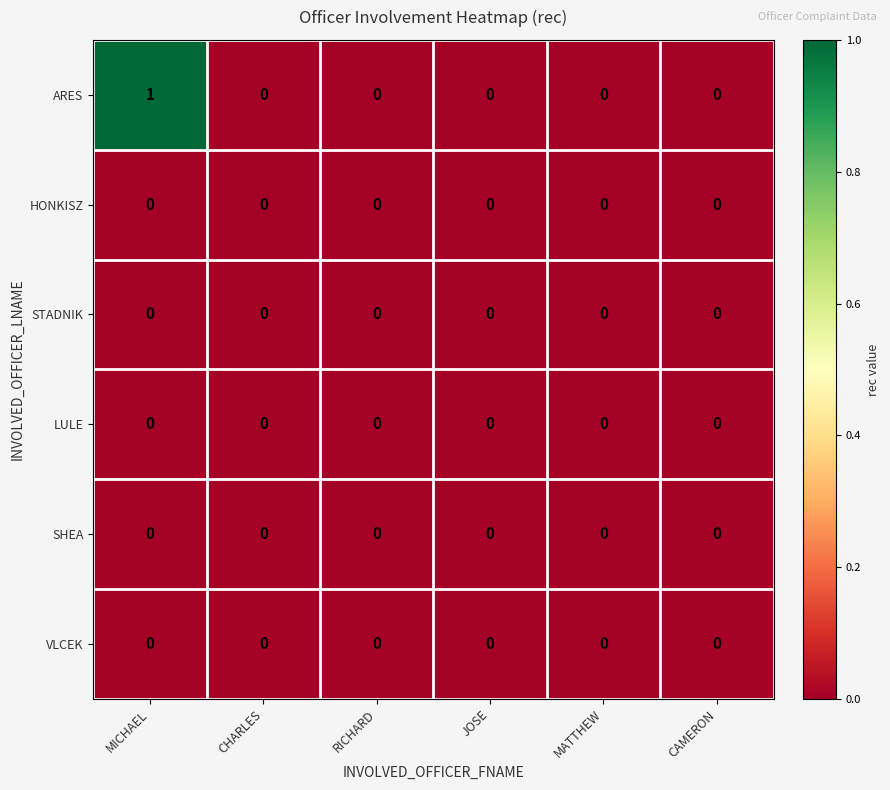

The ARES series shows -1 at RICHARD. True or false?

False